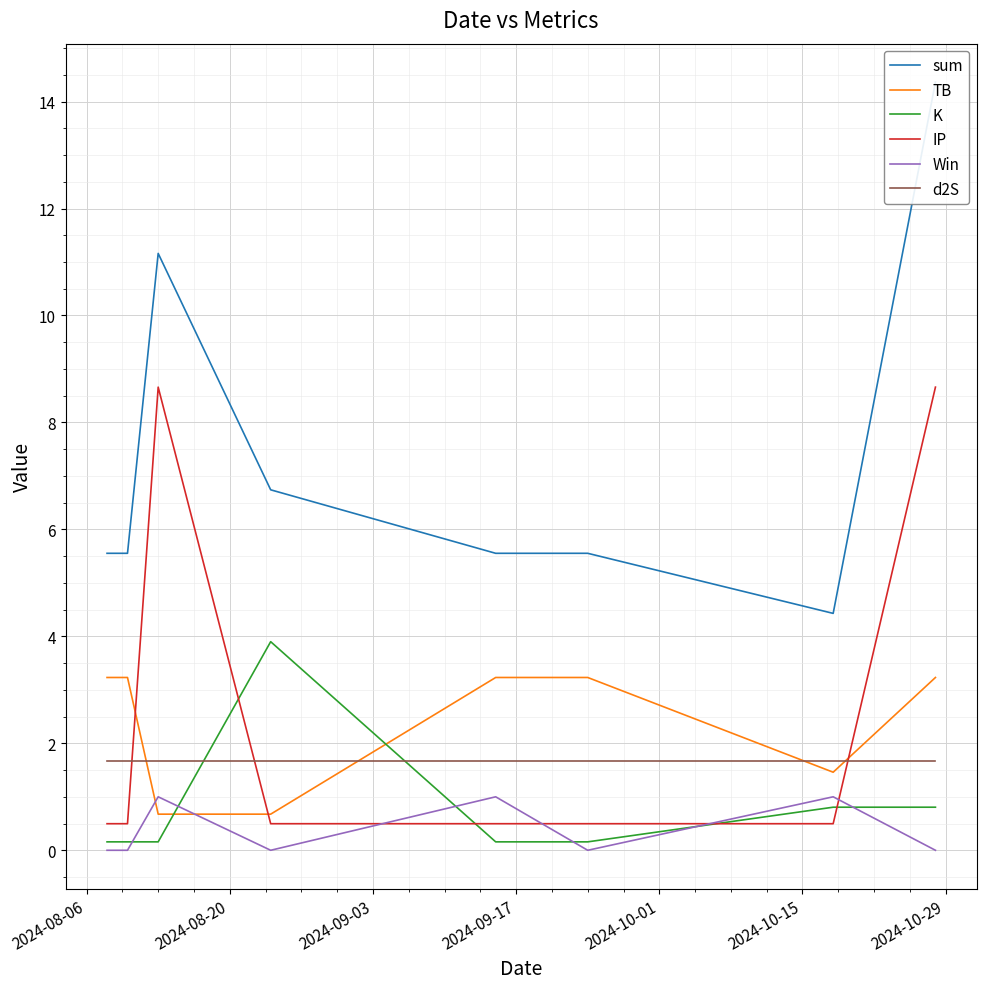

What is the maximum value for Win?

1.0